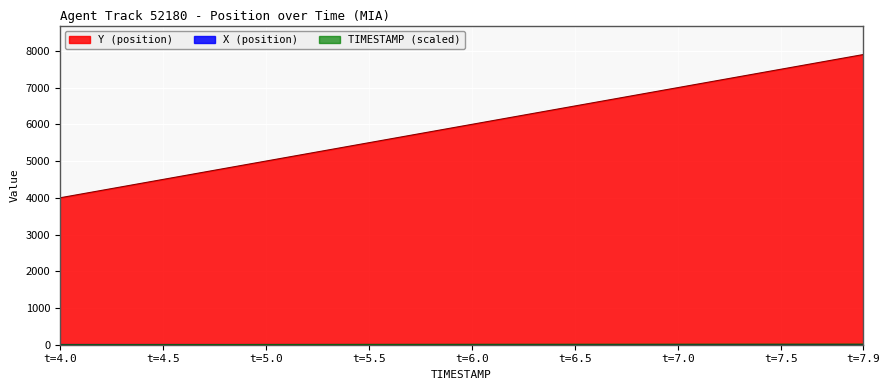

Rank the series at 6.9 from lowest to highest value.

X, Y, TIMESTAMP